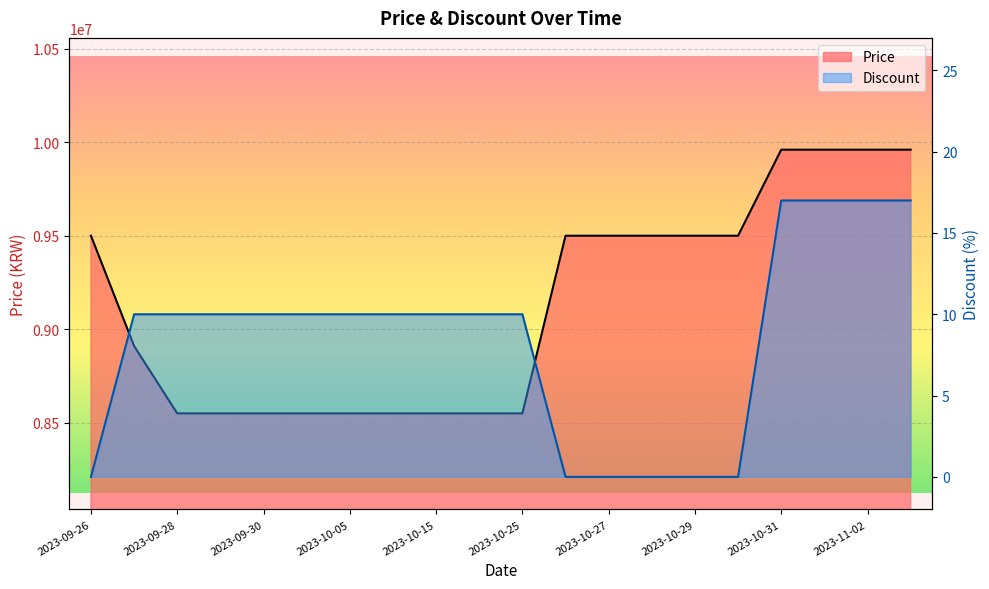

The Discount series shows 0 at 2023-10-26. True or false?

True